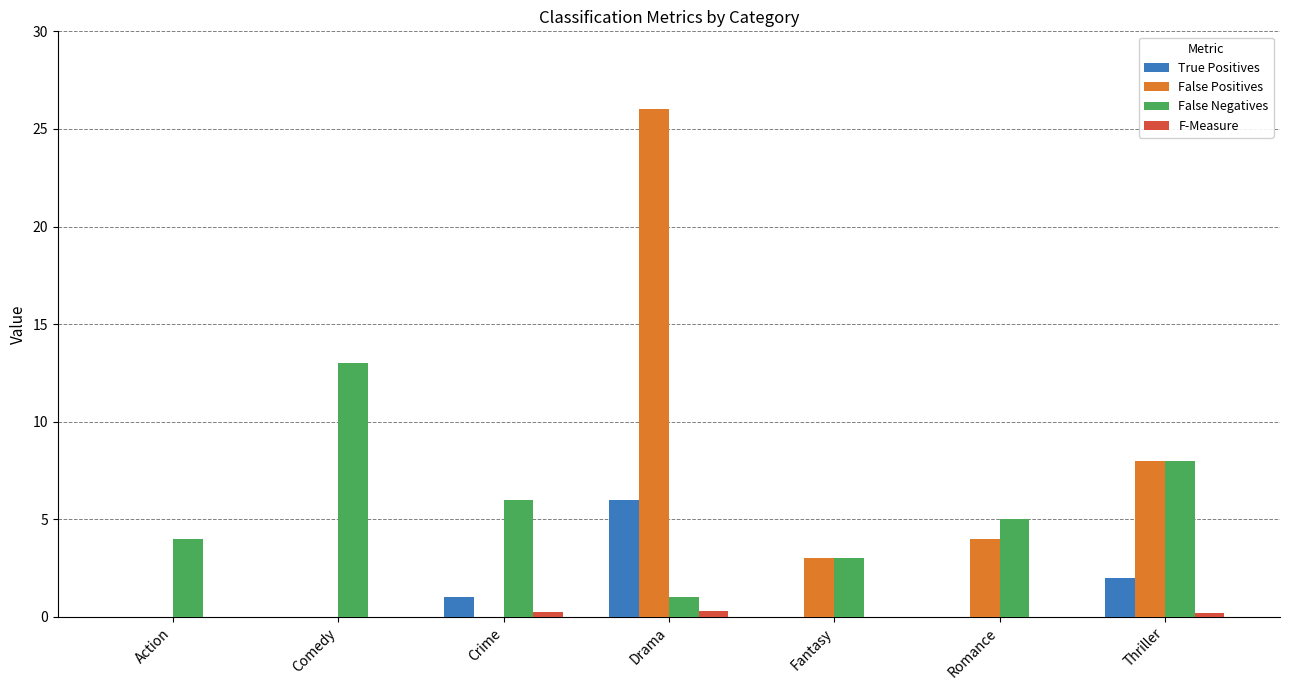

What is the sum of all False Negatives values?

40.0